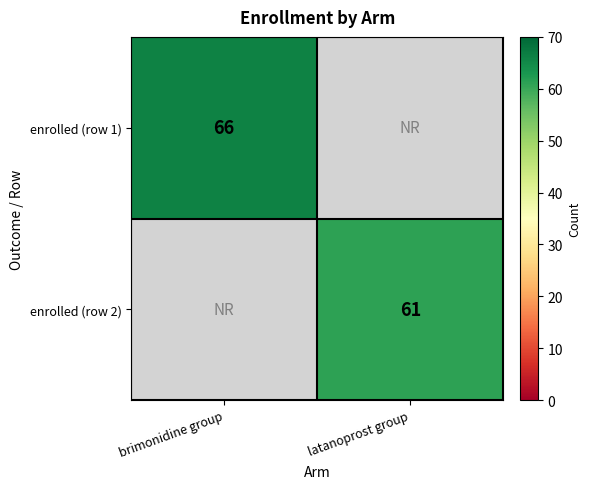

The value of enrolled (row 1) at brimonidine group is 66. True or false?

True